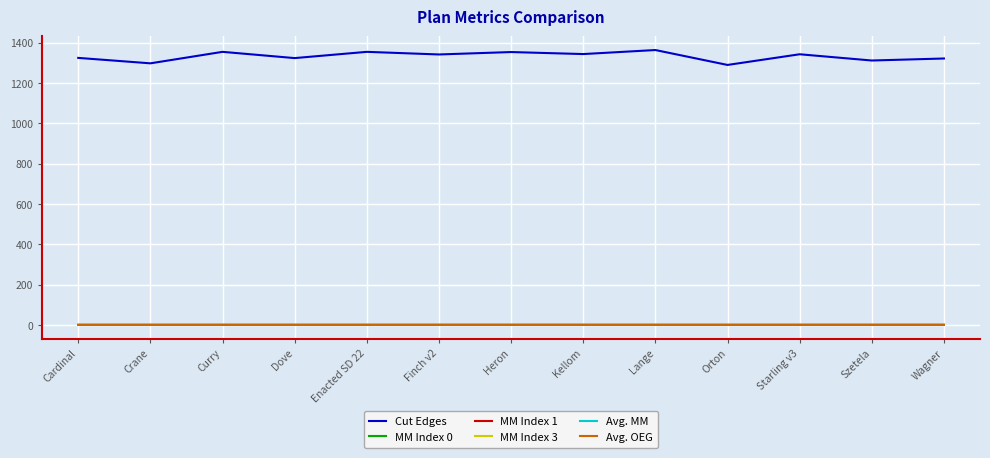

Which series has the largest total across all categories?

Cut Edges